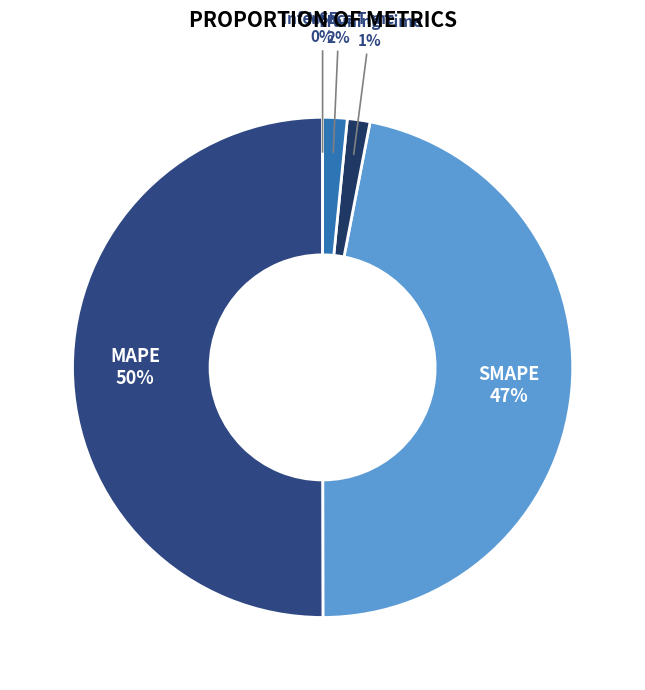

Which category has the smallest portion of the pie?

MSE